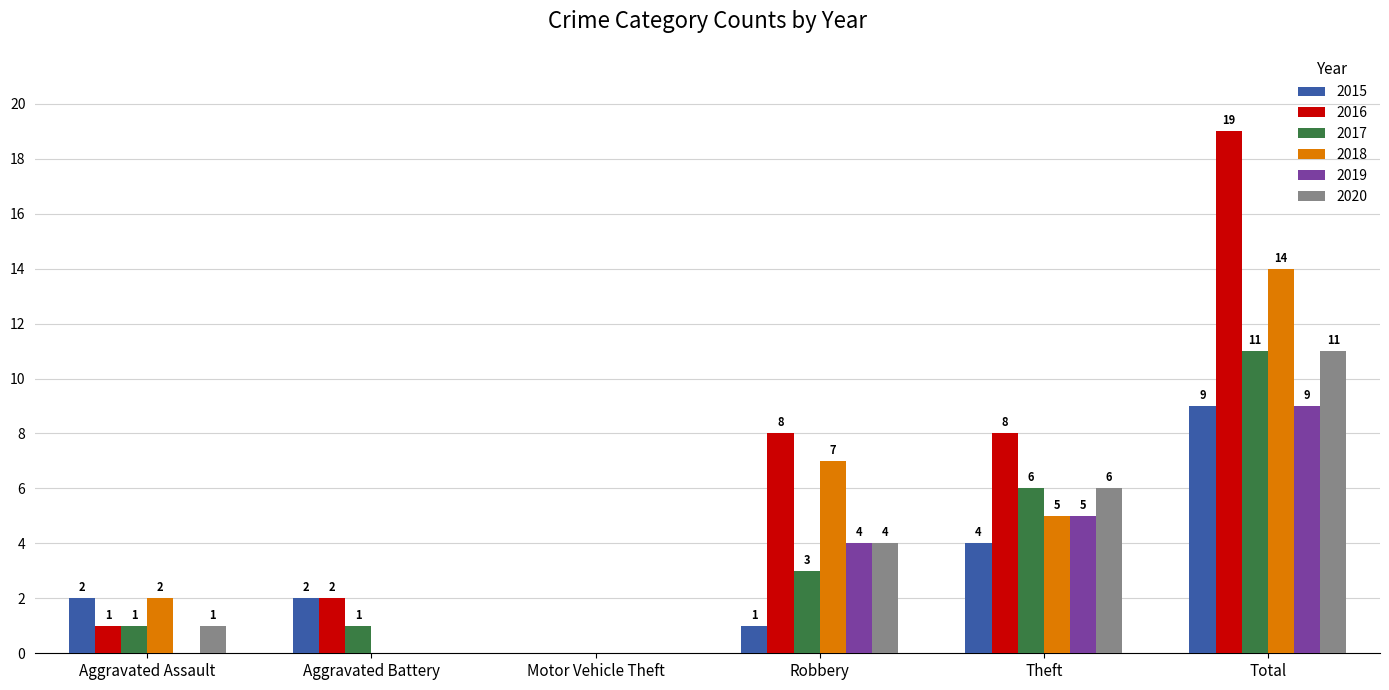

Reading right to left, transcribe all the data shown in this chart.

2015: Total=9	Theft=4	Robbery=1	Motor Vehicle Theft=0	Aggravated Battery=2	Aggravated Assault=2
2016: Total=19	Theft=8	Robbery=8	Motor Vehicle Theft=0	Aggravated Battery=2	Aggravated Assault=1
2017: Total=11	Theft=6	Robbery=3	Motor Vehicle Theft=0	Aggravated Battery=1	Aggravated Assault=1
2018: Total=14	Theft=5	Robbery=7	Motor Vehicle Theft=0	Aggravated Battery=0	Aggravated Assault=2
2019: Total=9	Theft=5	Robbery=4	Motor Vehicle Theft=0	Aggravated Battery=0	Aggravated Assault=0
2020: Total=11	Theft=6	Robbery=4	Motor Vehicle Theft=0	Aggravated Battery=0	Aggravated Assault=1